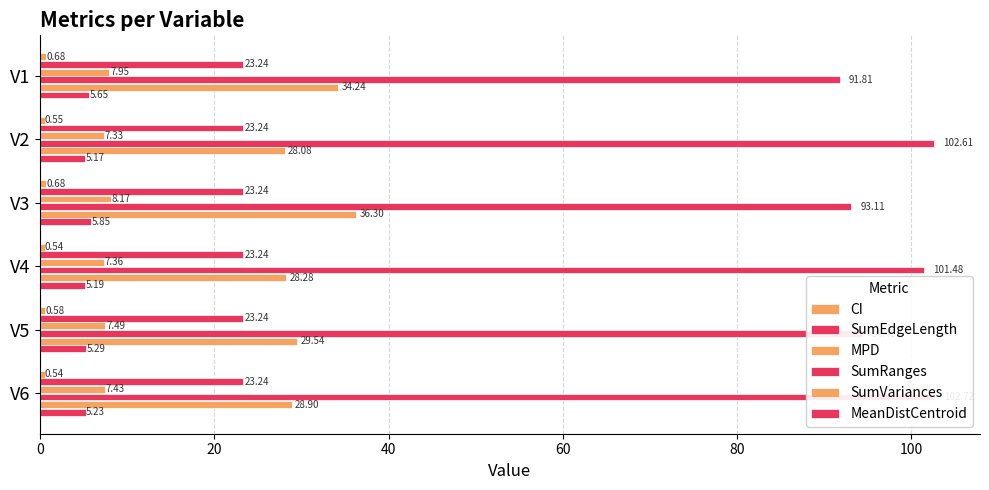

Reading left to right, what are all the values shown in this chart?

CI: 0.7	0.5	0.7	0.5	0.6	0.5
SumEdgeLength: 0.1	0.1	0.1	0.1	0.1	0.1
MPD: 8.0	7.3	8.2	7.4	7.5	7.4
SumRanges: 91.8	102.6	93.1	101.5	94.5	102.7
SumVariances: 34.2	28.1	36.3	28.3	29.5	28.9
MeanDistCentroid: 5.7	5.2	5.8	5.2	5.3	5.2